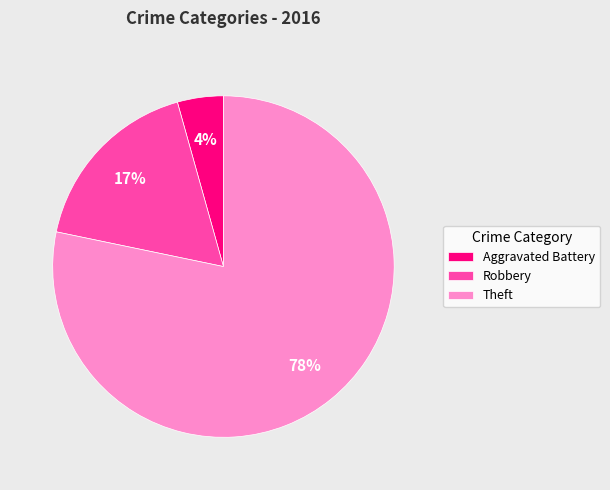

To the nearest percent, what is the average slice percentage?

33%